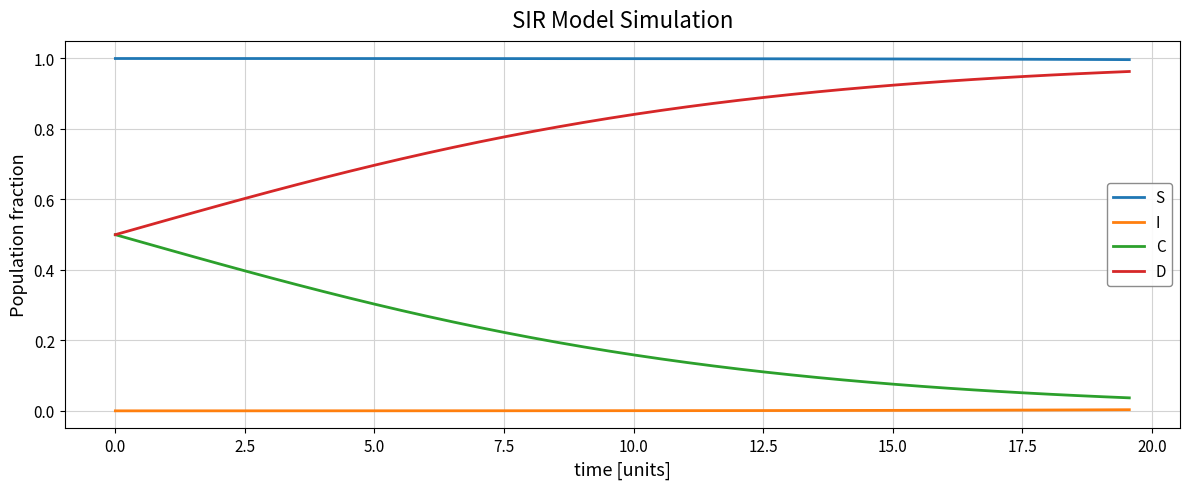

True or false: C and S cross at least once.

False